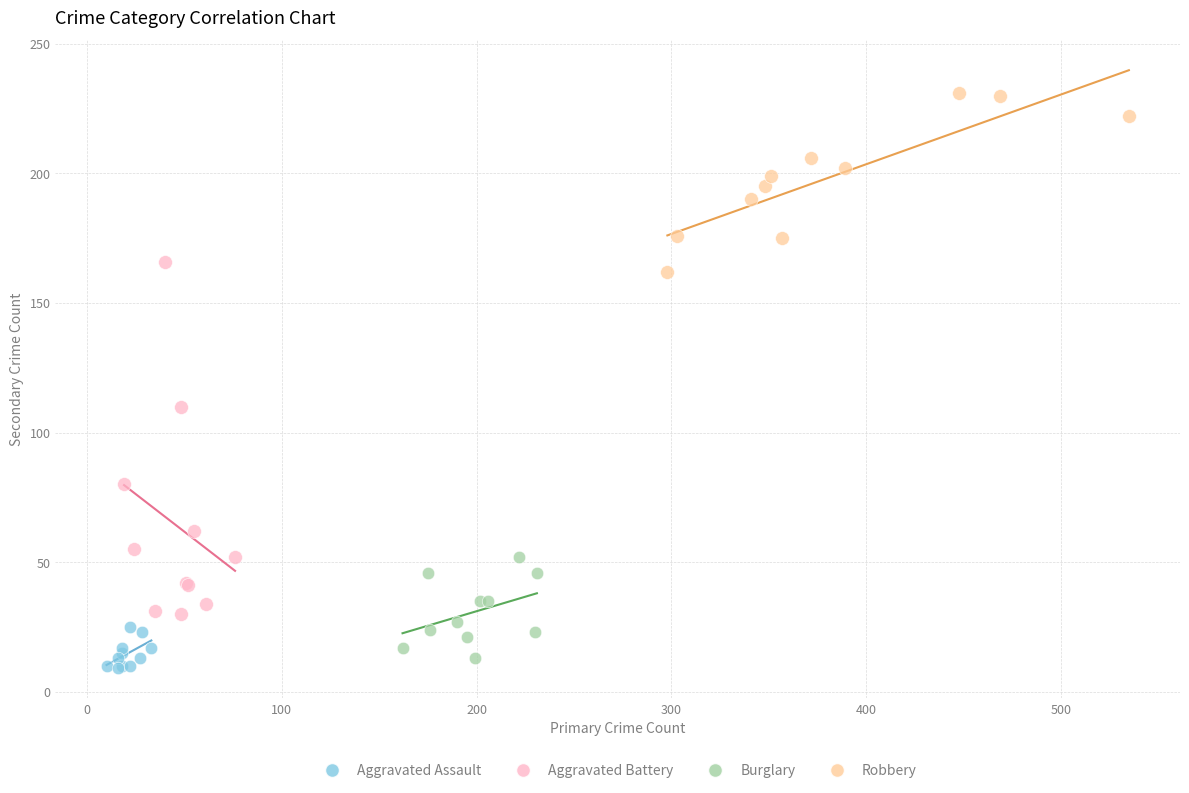

Which series has the widest spread of Y values?

Aggravated Battery